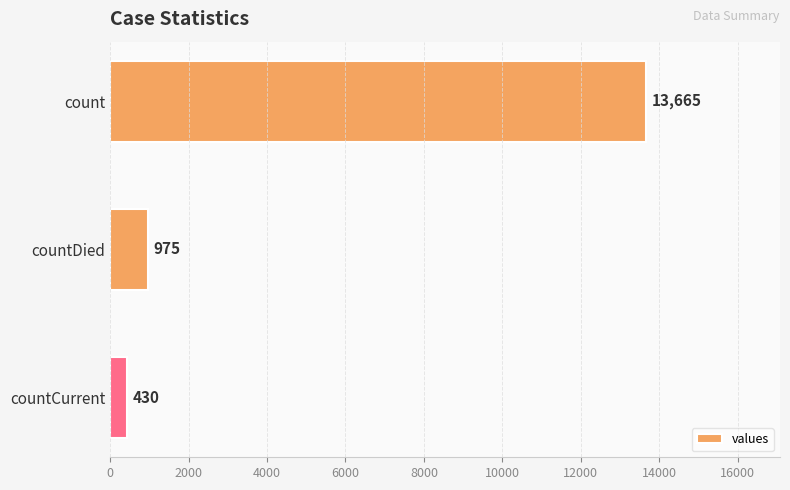

At which label is the value closest to 7047?

countDied